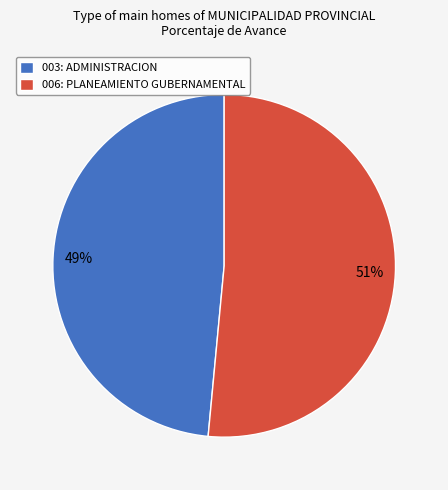

Rank the categories by value from lowest to highest.

003: ADMINISTRACION, 006: PLANEAMIENTO GUBERNAMENTAL